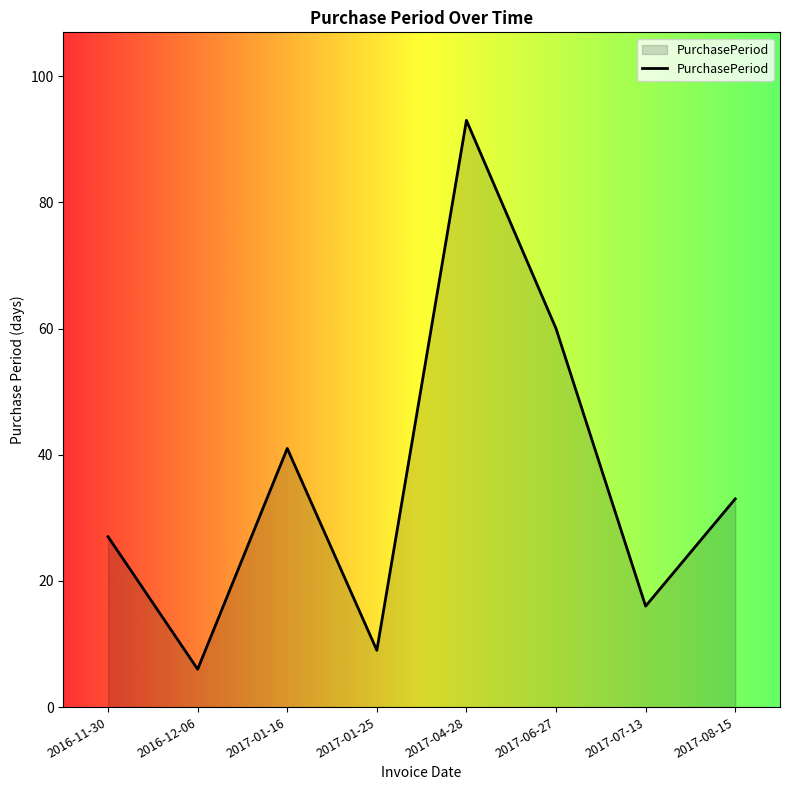

What is the change in value from 2016-11-30 to 2017-01-25?

-18